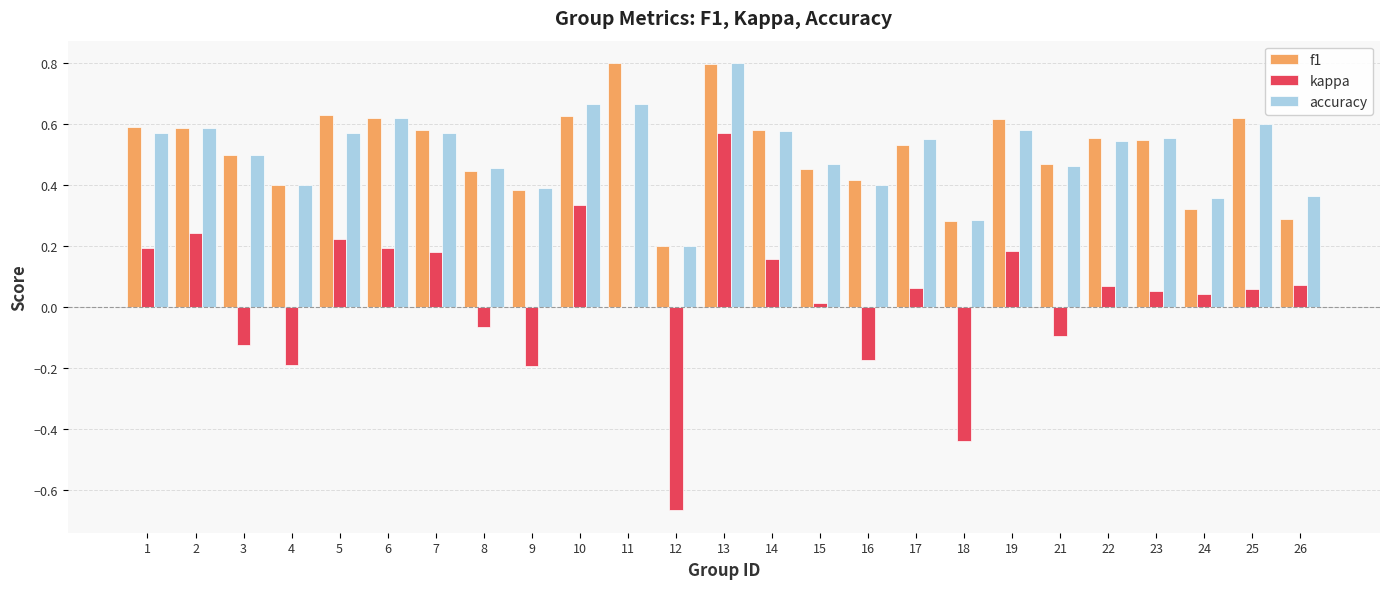

What is the highest value of the accuracy series?

0.8